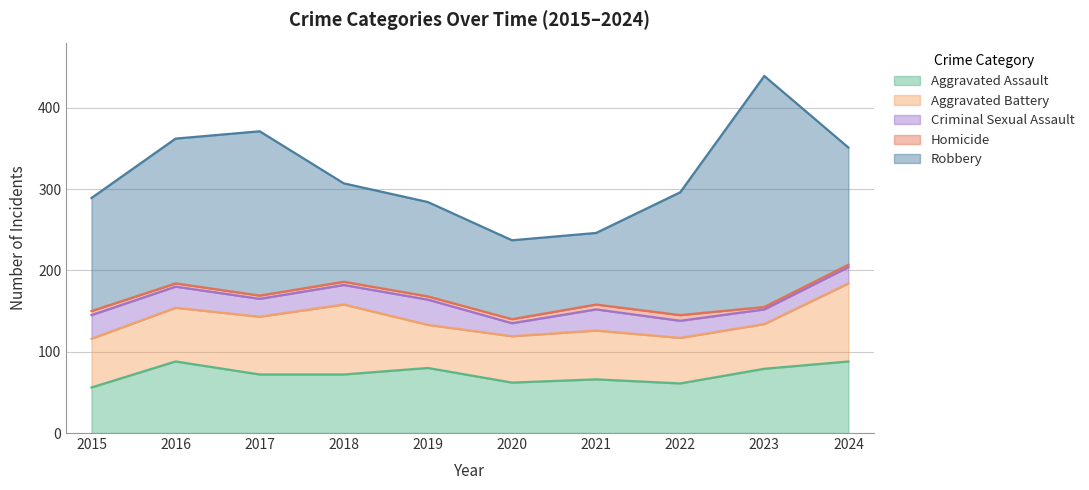

At how many categories does at least one series exceed 225?

1